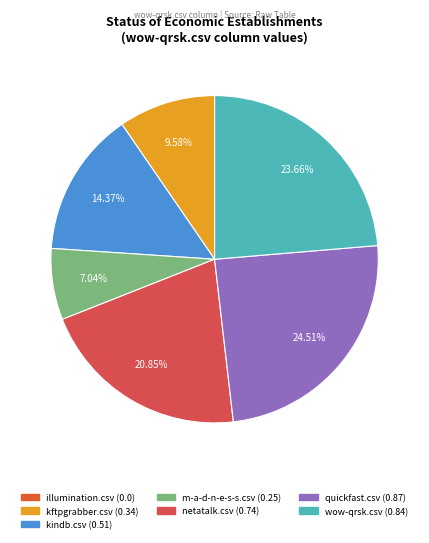

Rank the categories by value from highest to lowest.

quickfast.csv, wow-qrsk.csv, netatalk.csv, kindb.csv, kftpgrabber.csv, m-a-d-n-e-s-s.csv, illumination.csv